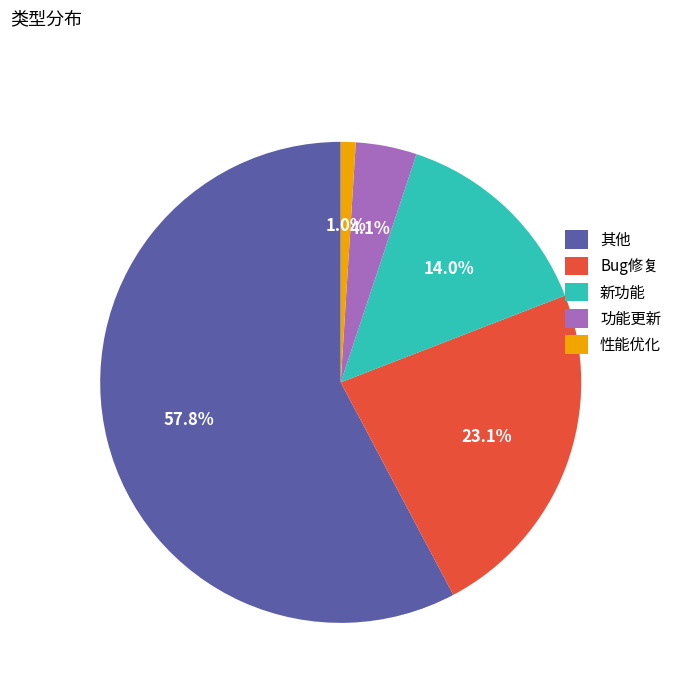

What percentage is the 性能优化 slice, to the nearest percent?

1%